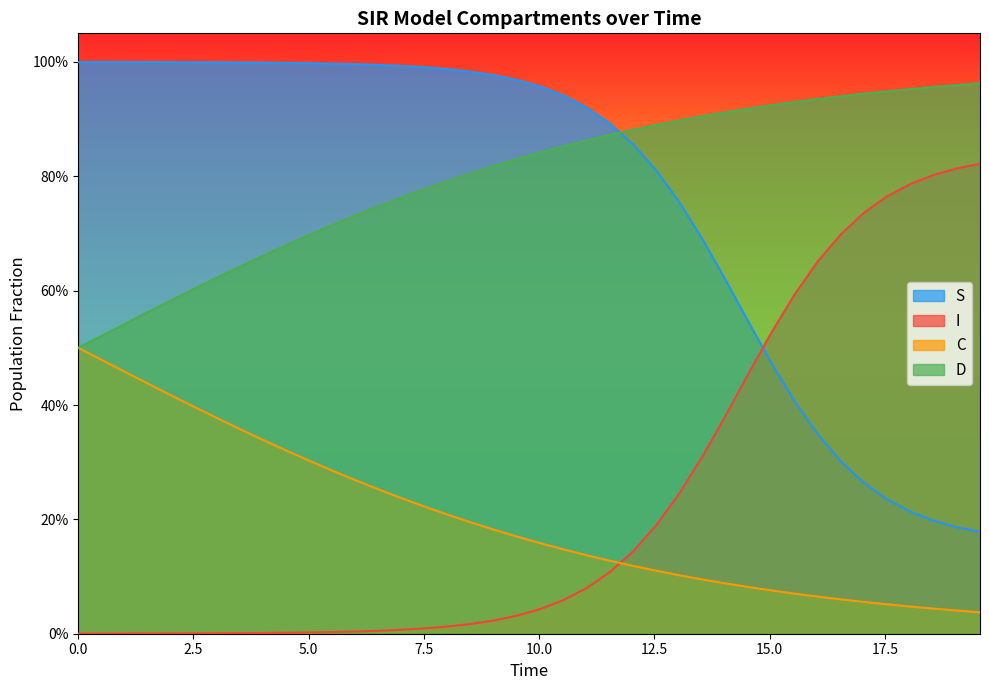

At how many categories does at least one series exceed 0?

40